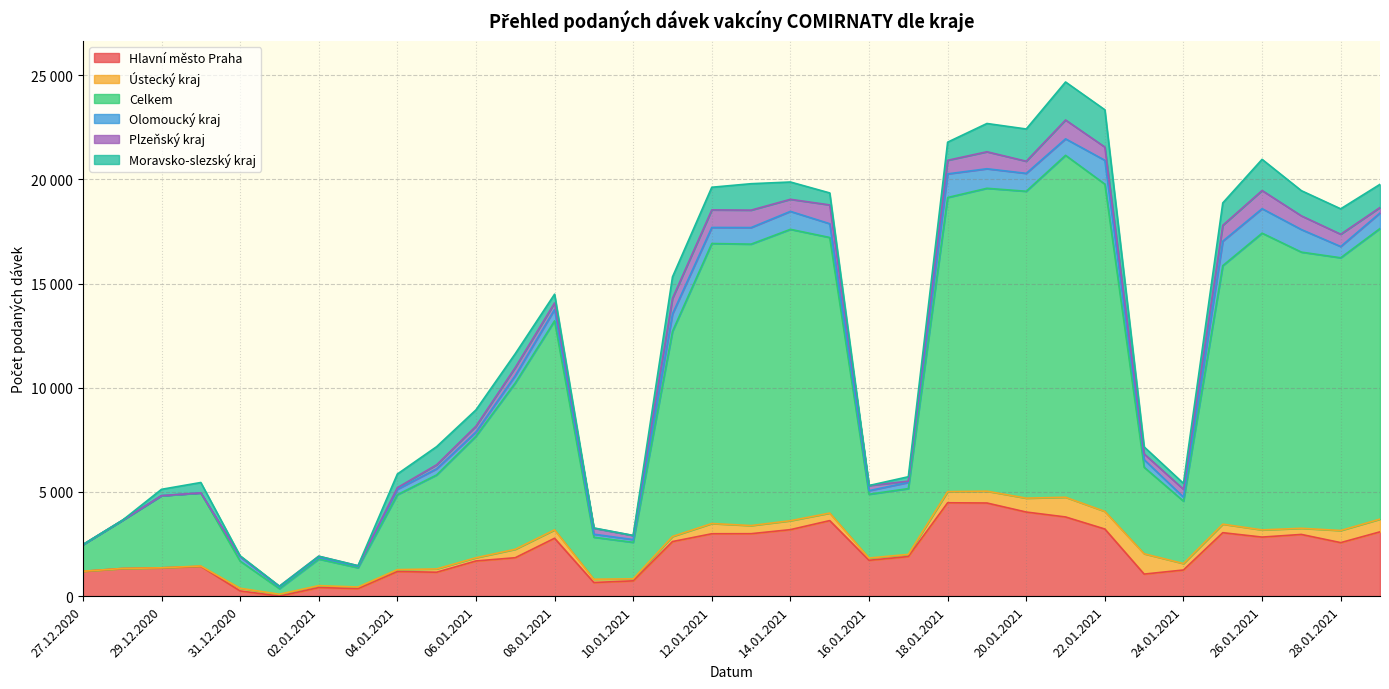

Which has a higher value, 01.01.2021 or 28.01.2021?

28.01.2021